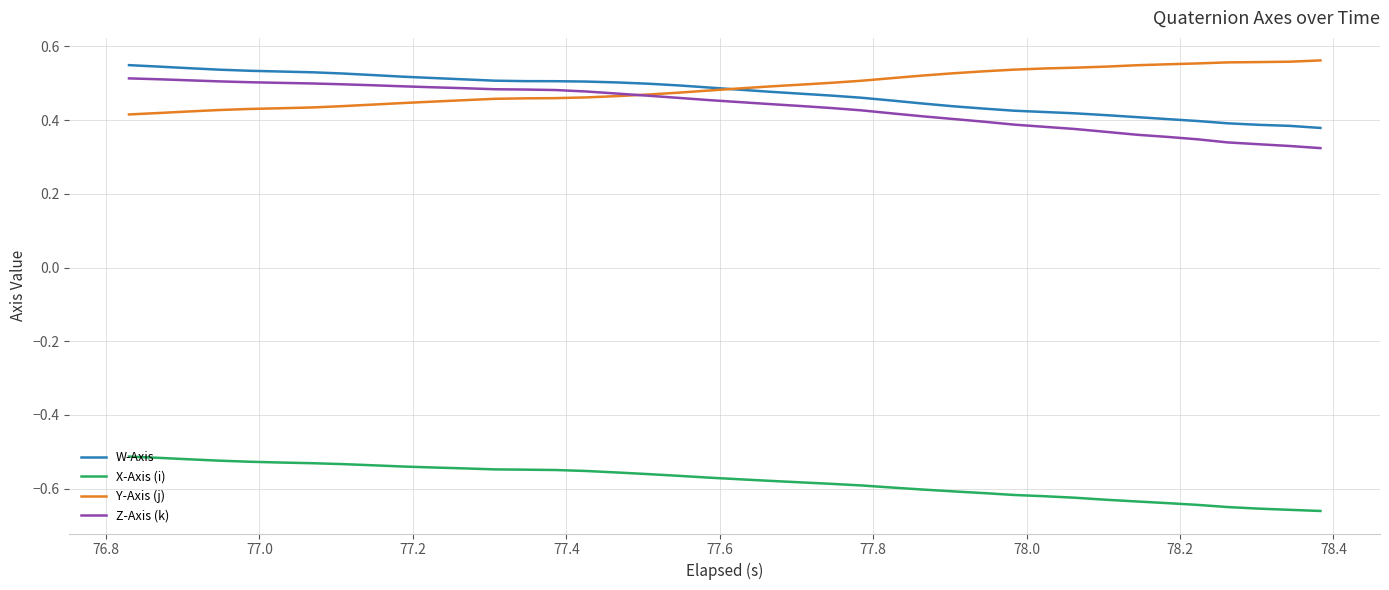

Is this an area chart (filled region under the line)?

No